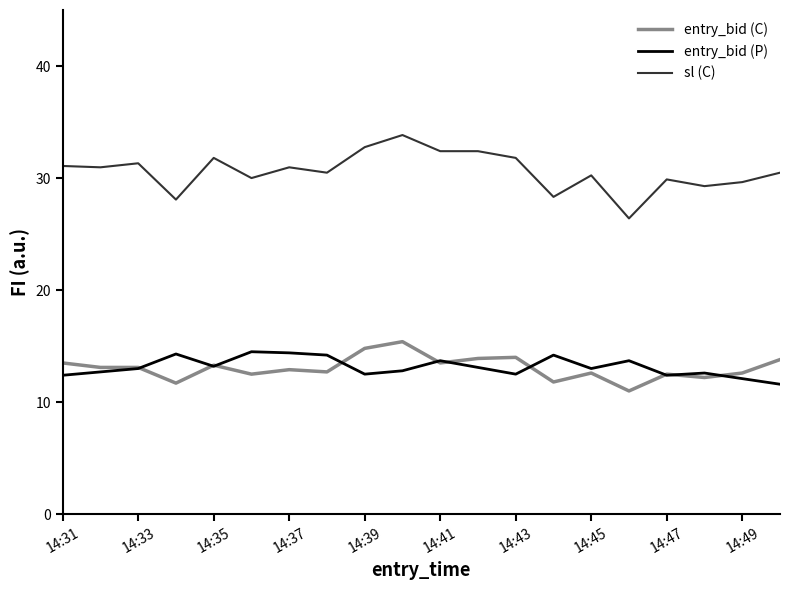

True or false: sl (C) and entry_bid (C) intersect in this chart.

False